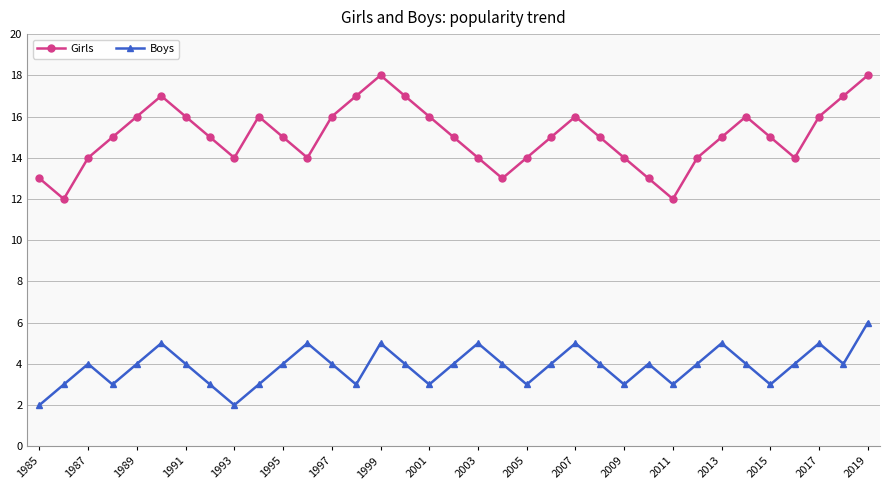

What is the value of the Girls point at the 9th from the left?

14